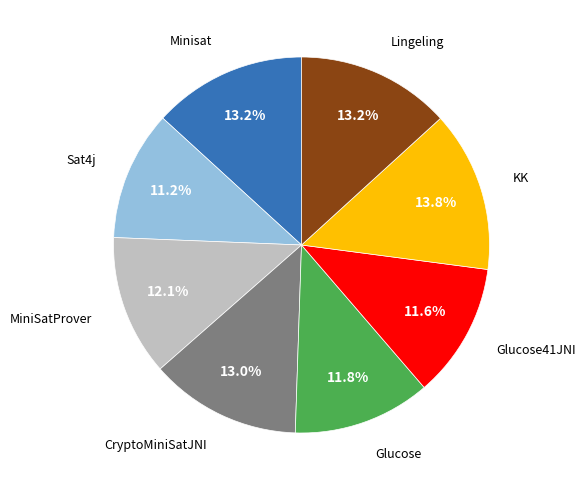

Does any single category account for the majority?

No